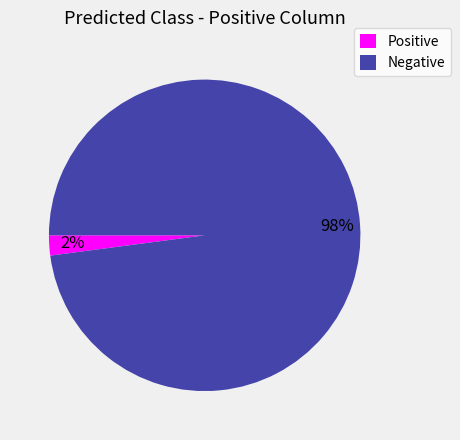

Is it true that Positive is 2% of the pie?

True